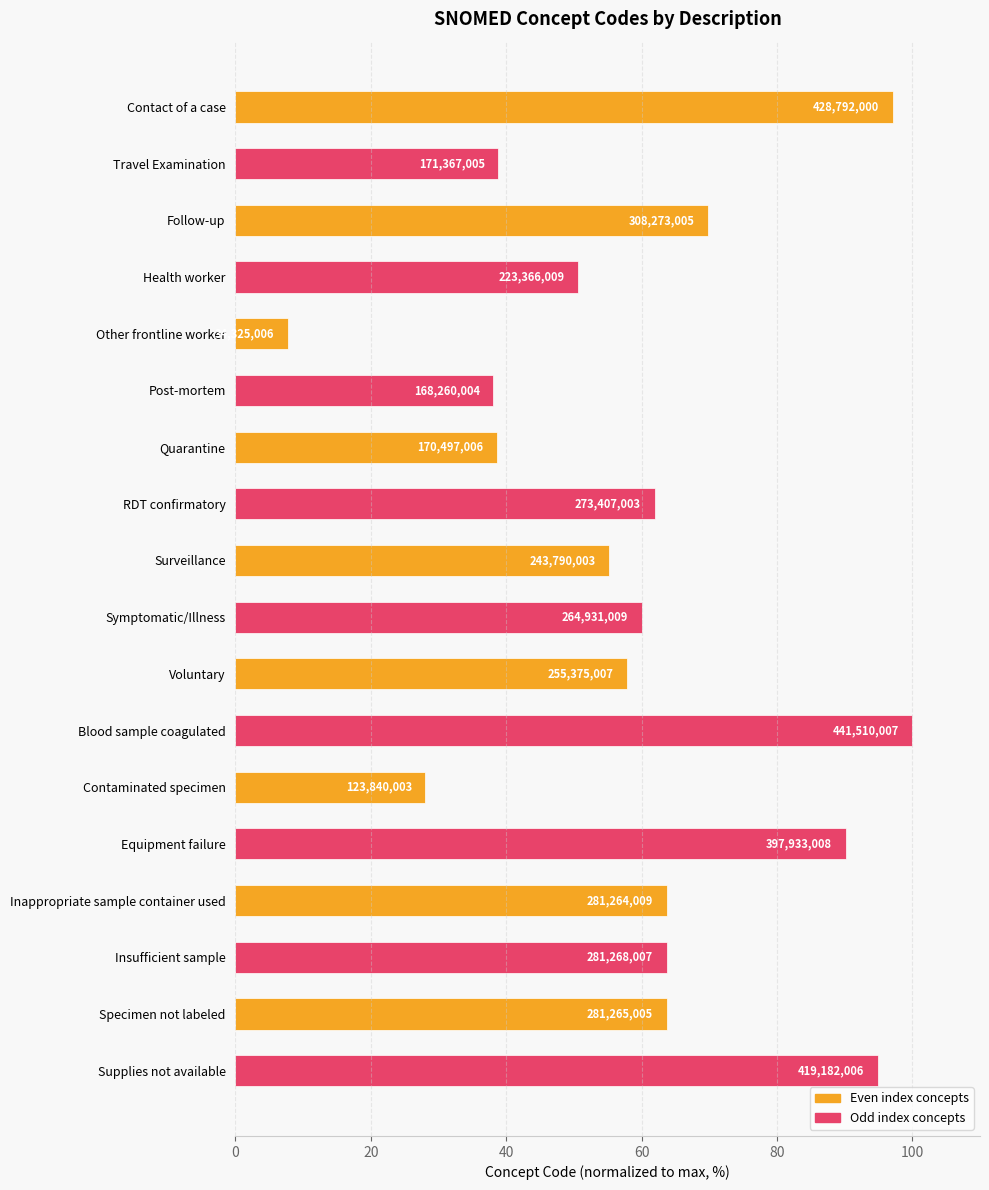

How many bars are there in total?

18